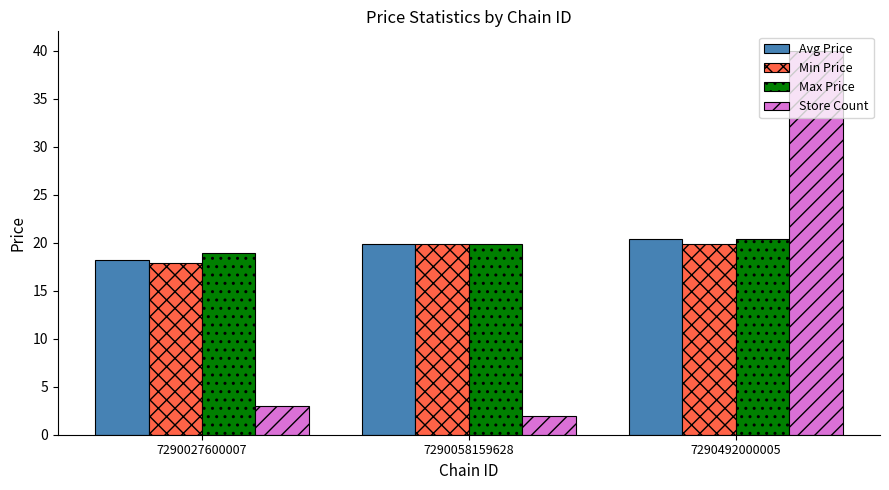

The Min Price series shows 17.9 at 7290027600007. True or false?

True